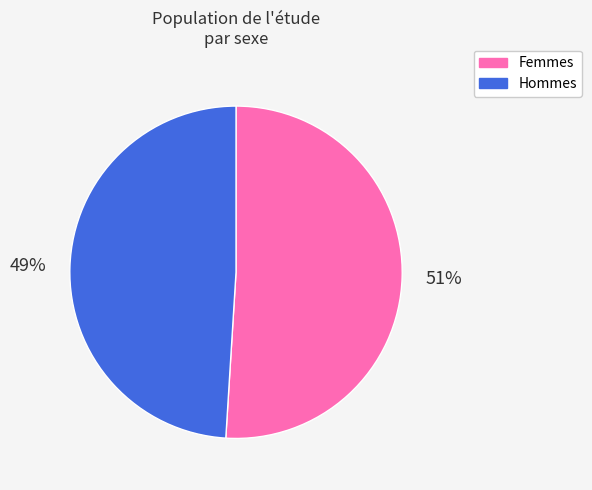

Rank the categories by value from lowest to highest.

Hommes, Femmes